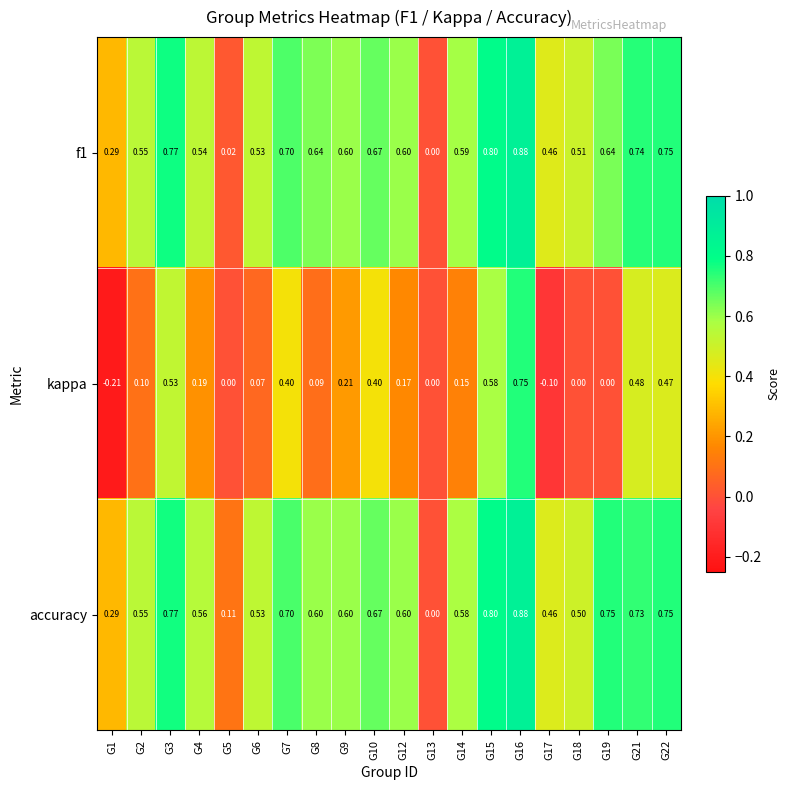

Which series has the largest range (max minus min)?

kappa